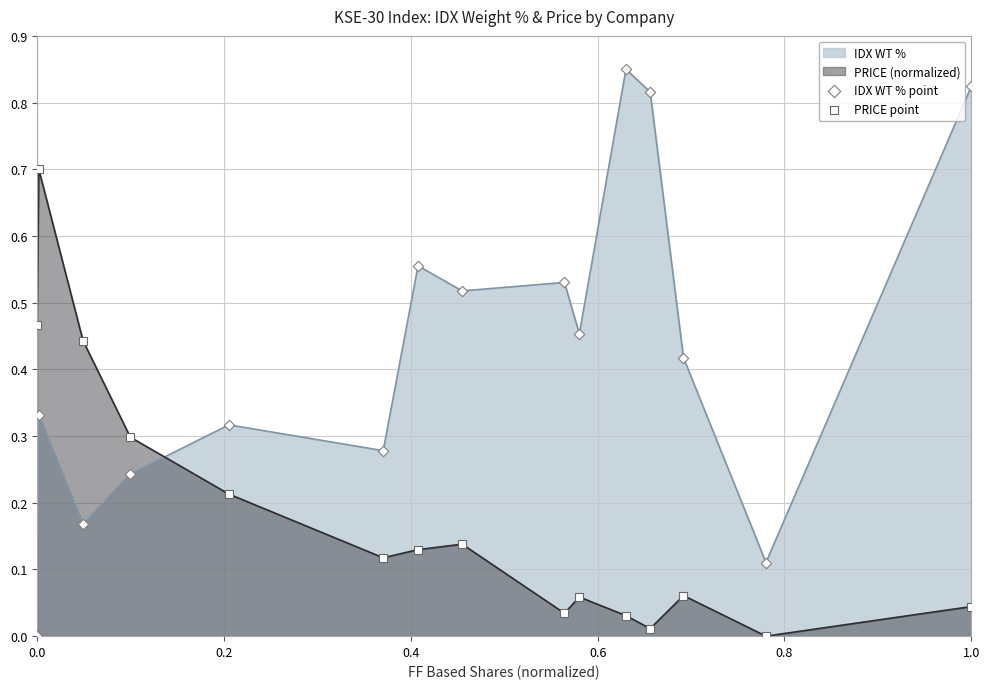

Which series has the largest total across all categories?

IDX WT %